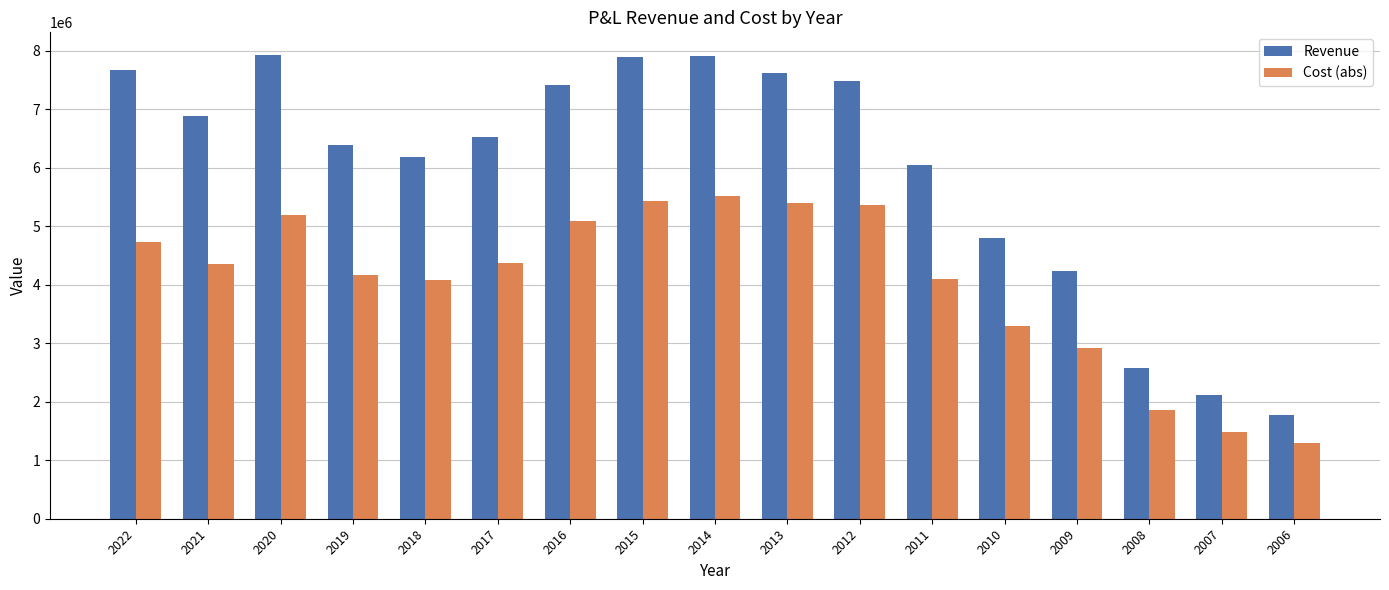

What is the sum of the Cost (abs) values at 2007 and 2006?

2790113.3